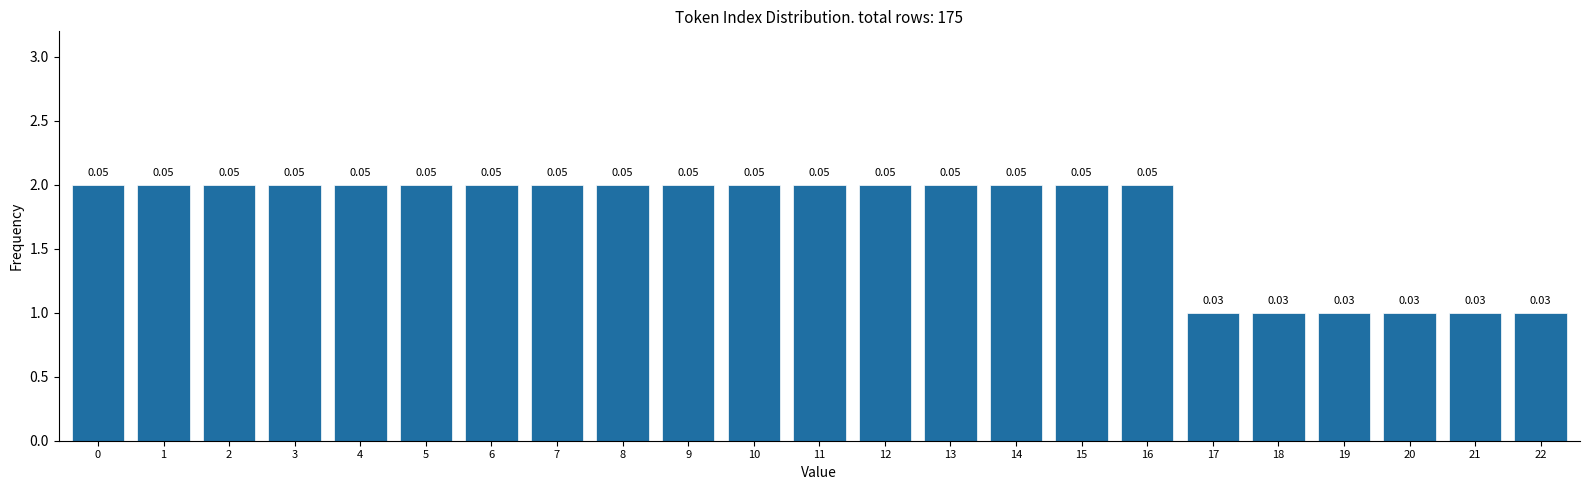

Does the chart contain any negative values?

No